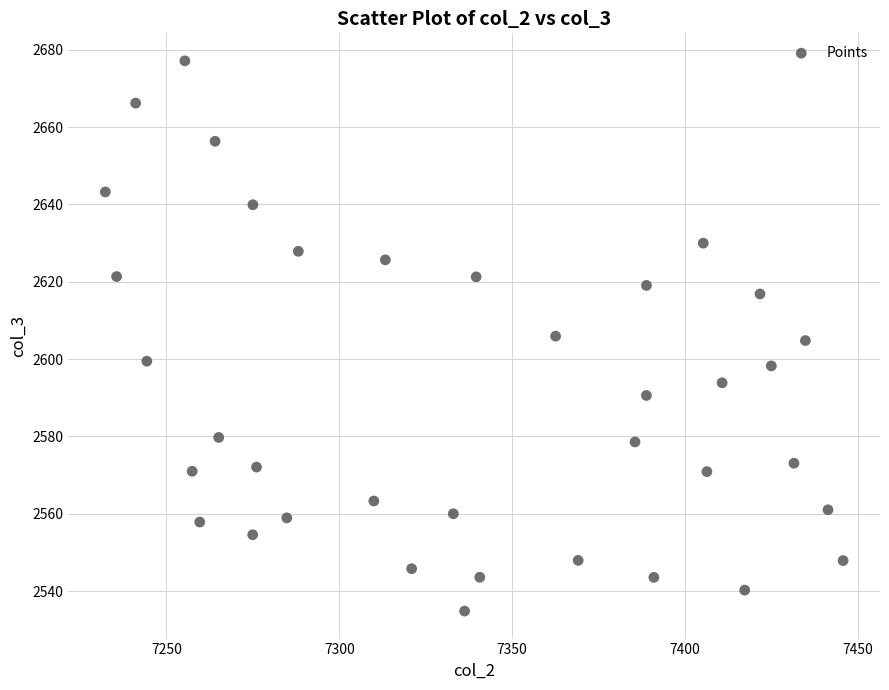

What is the range of Y values (max minus min)?

142.3